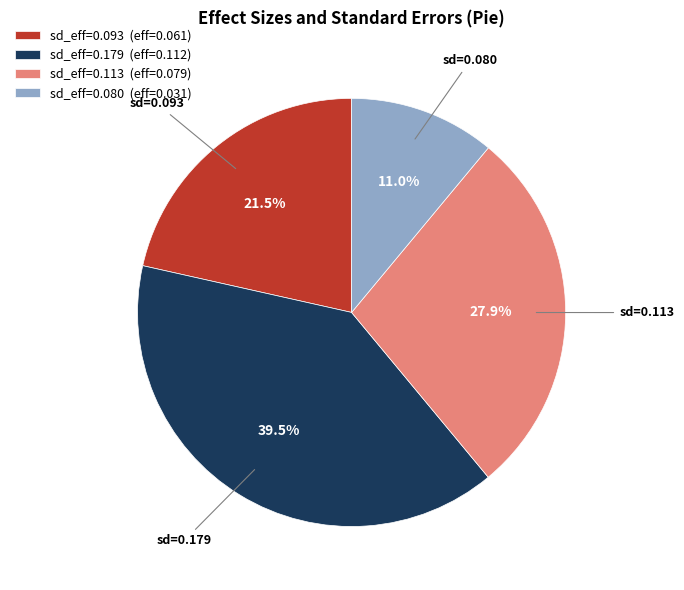

Count the number of slices in the pie.

4